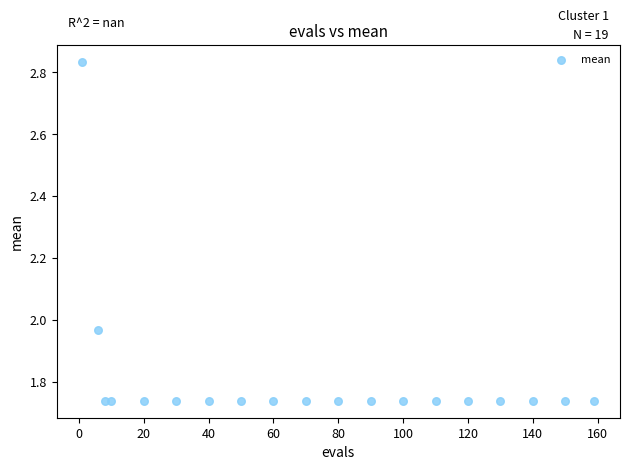

What is the range of X values (max minus min)?

158.0